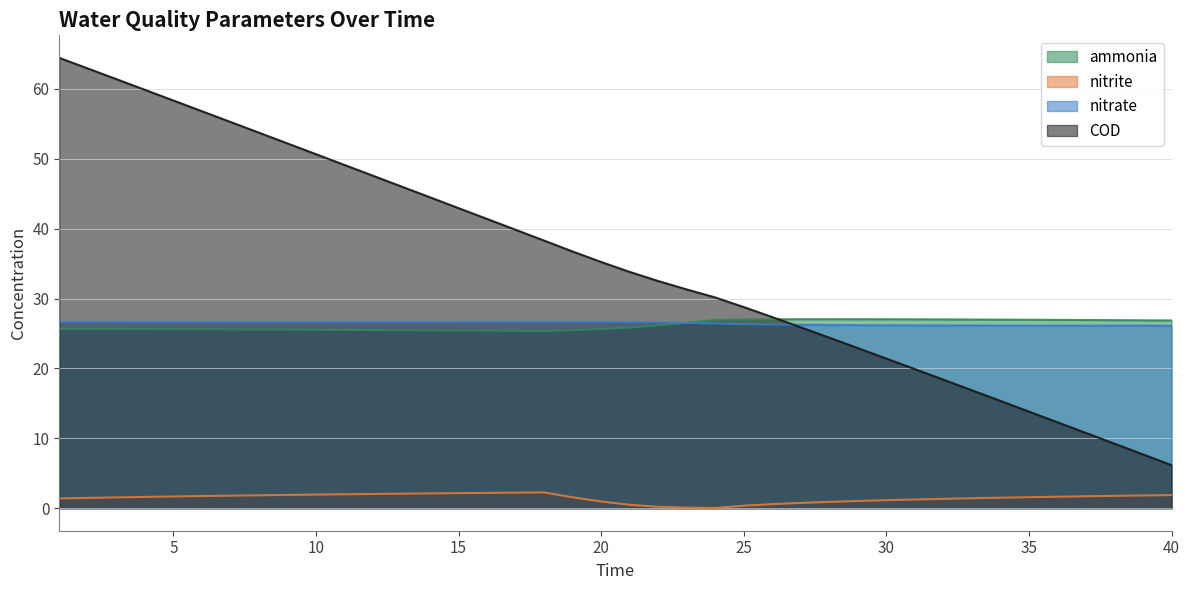

How many distinct data groups are displayed?

4